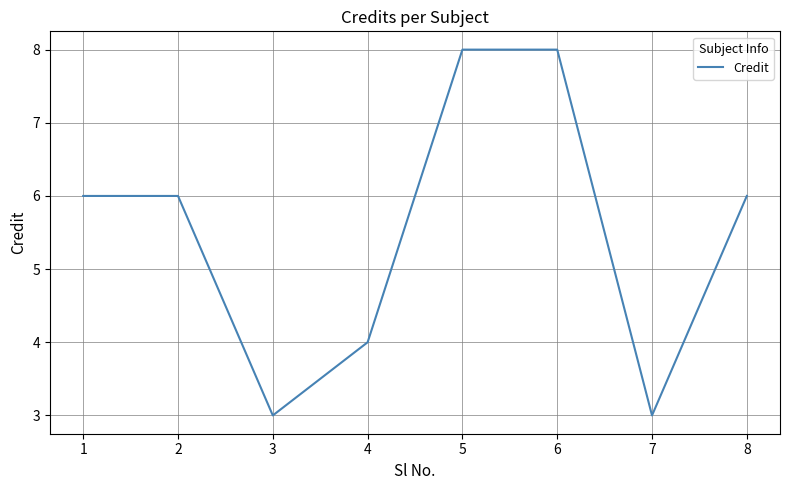

The value at 2 is 8. True or false?

False